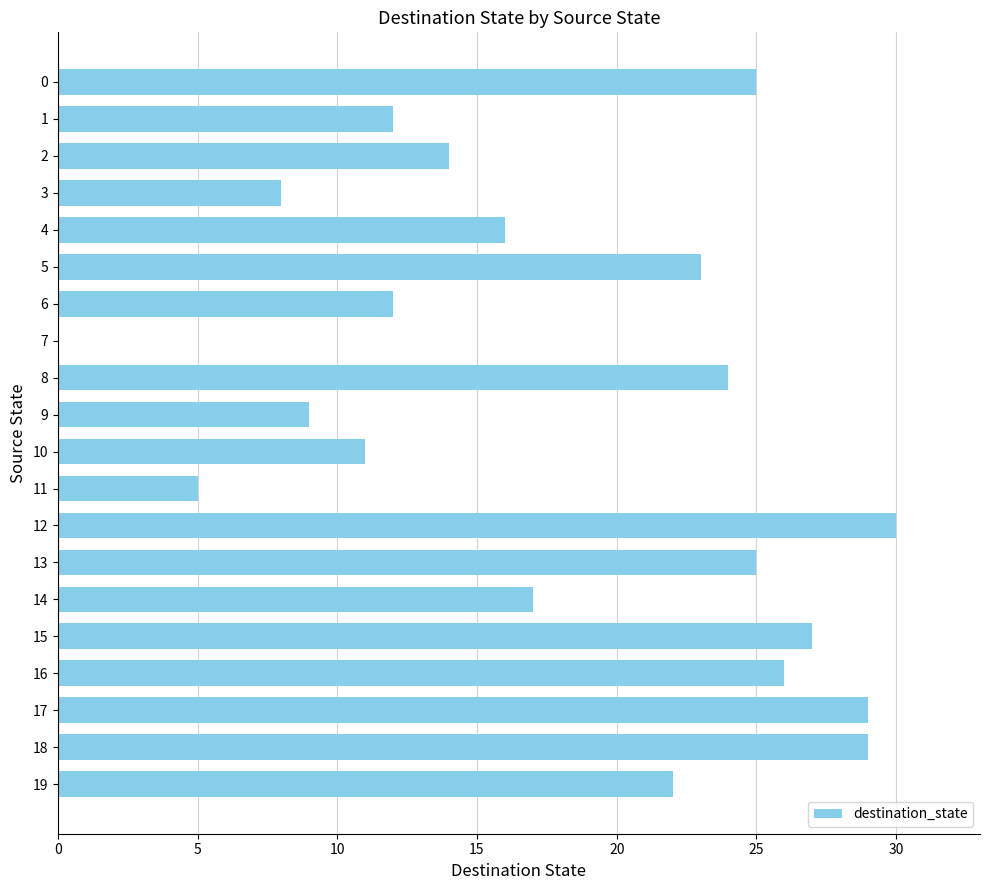

Reading top to bottom, what are all the values shown in this chart?

0=25	1=12	2=14	3=8	4=16	5=23	6=12	7=0	8=24	9=9	10=11	11=5	12=30	13=25	14=17	15=27	16=26	17=29	18=29	19=22